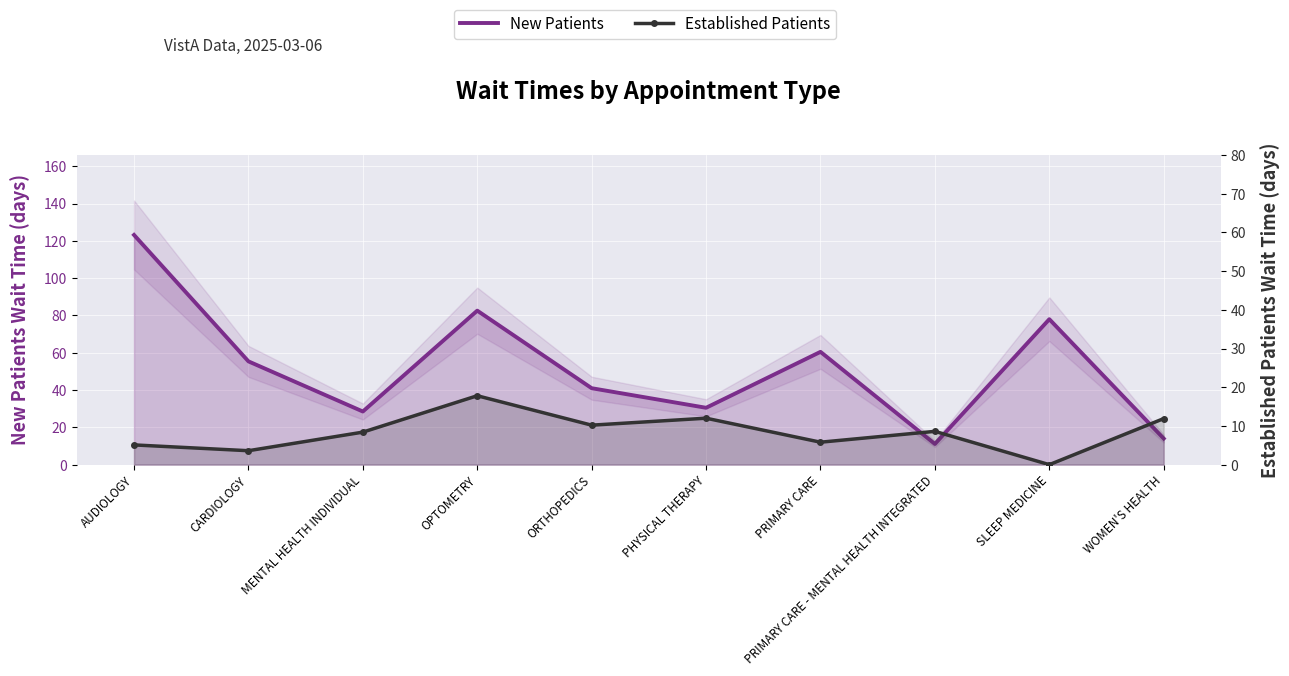

At which category does the chart reach its minimum across all series?

SLEEP MEDICINE